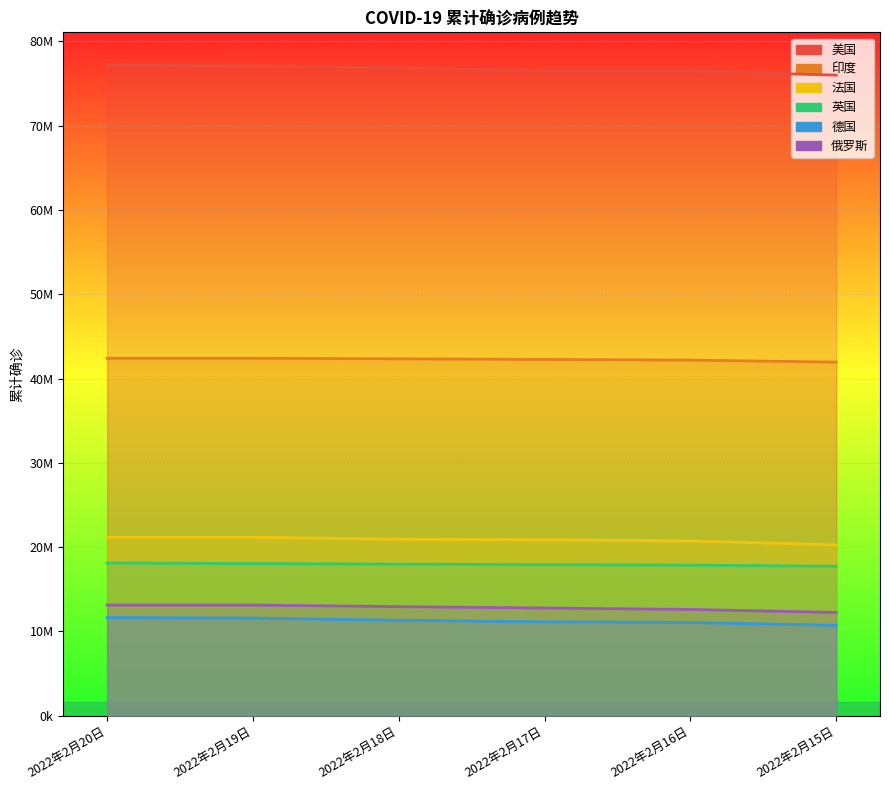

What is the difference between the highest and lowest values at 2022年2月15日?

65265471